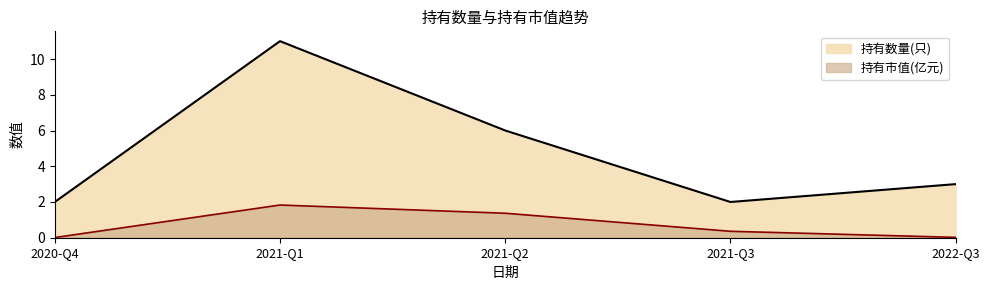

Reading left to right, list all the values displayed in this chart.

持有市值(亿元): 2020-Q4=0.0	2021-Q1=1.8	2021-Q2=1.4	2021-Q3=0.4	2022-Q3=0.0
持有数量(只): 2020-Q4=2.0	2021-Q1=11.0	2021-Q2=6.0	2021-Q3=2.0	2022-Q3=3.0